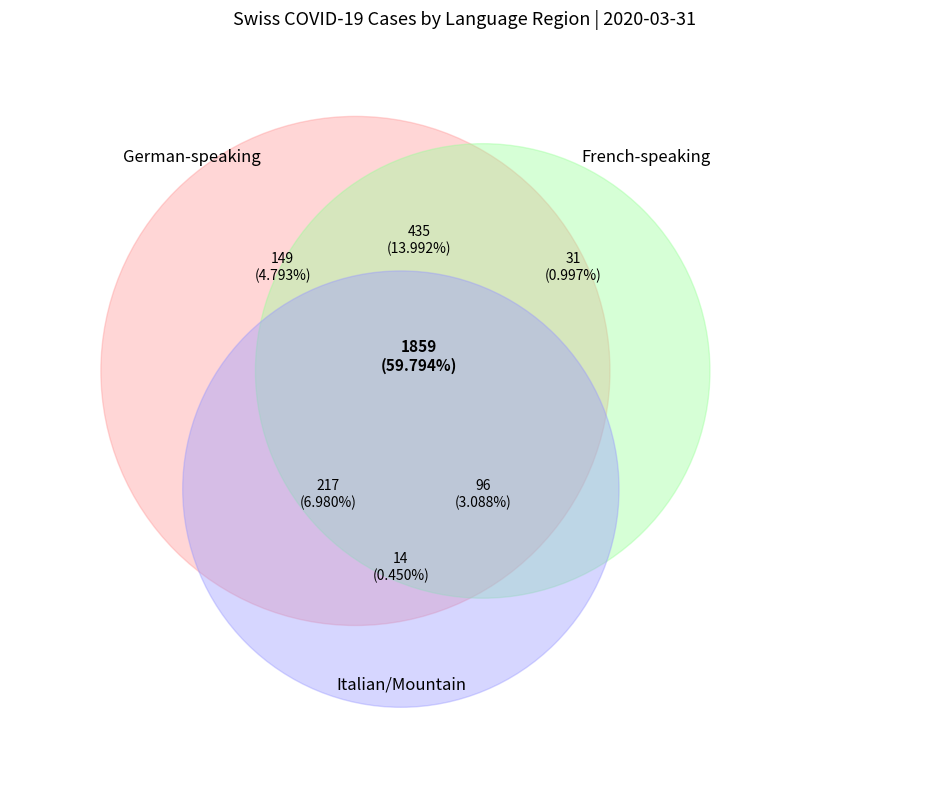

The 7 slice represents 1% of the pie. True or false?

True